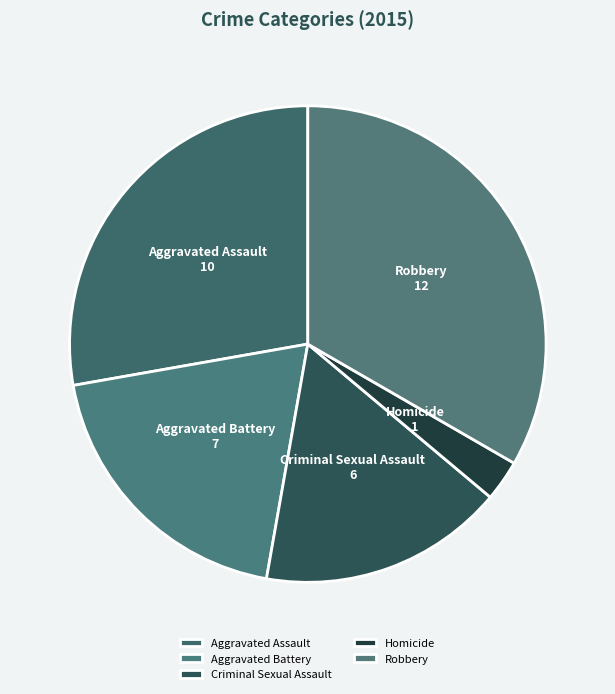

Is there a majority slice in this chart?

No